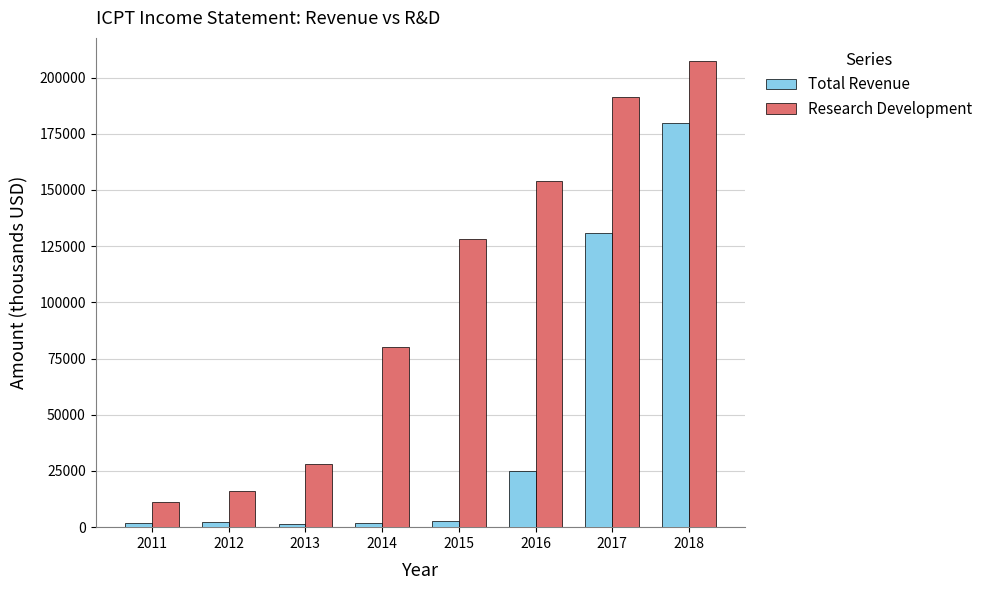

Which series has the widest spread of values?

Research Development